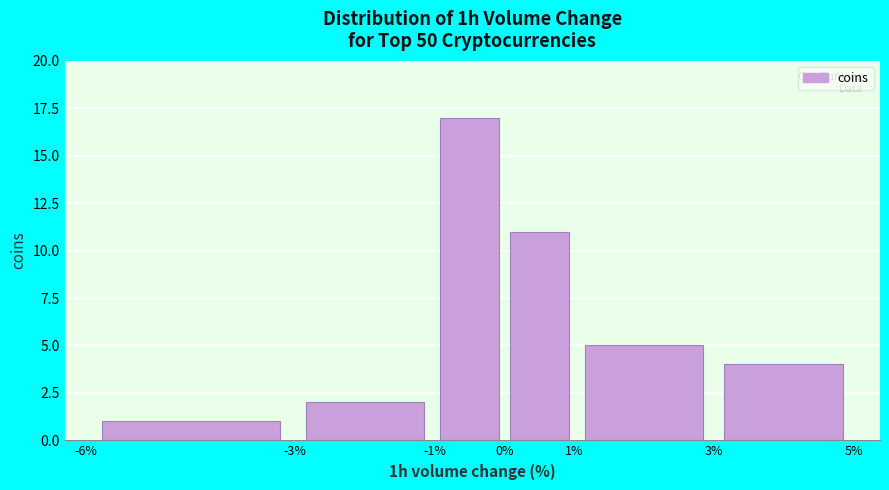

Which range on the x-axis has the tallest bar?

-1% to 0%